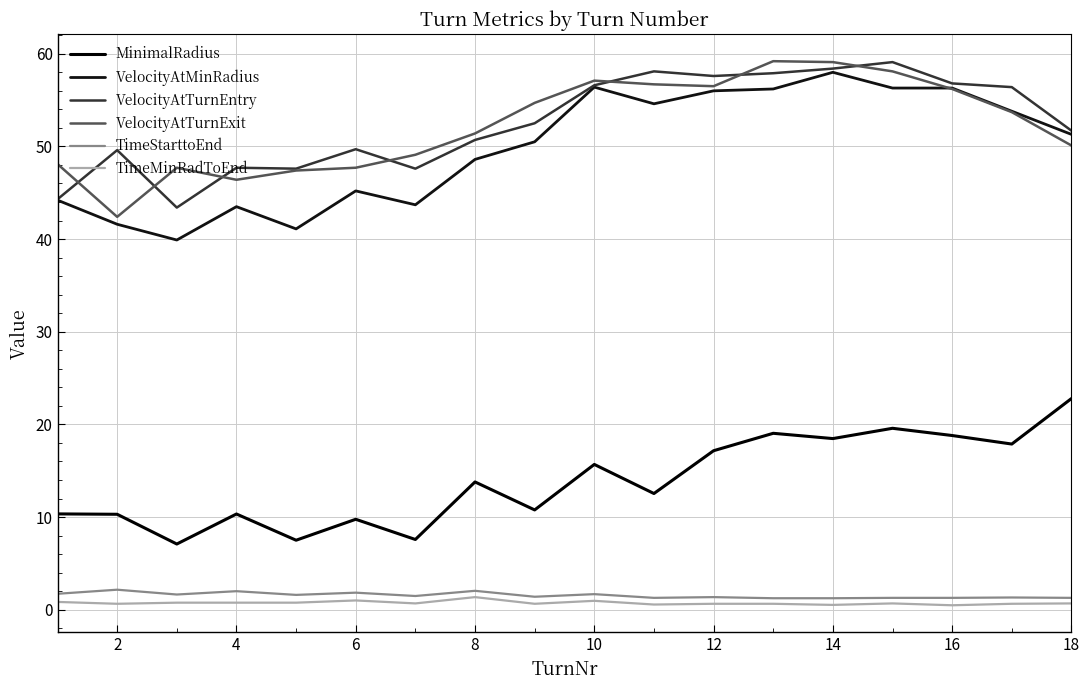

At how many categories does at least one series exceed 32?

18